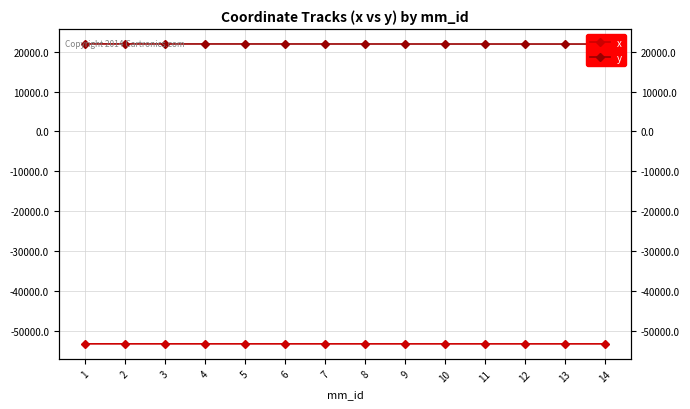

Reading left to right, what are all the values shown in this chart?

x: 1=-53290.6	2=-53291.0	3=-53291.4	4=-53291.8	5=-53292.2	6=-53292.6	7=-53293.0	8=-53293.5	9=-53293.9	10=-53294.3	11=-53294.8	12=-53295.2	13=-53295.6	14=-53296.0
y: 1=21945.8	2=21943.9	3=21941.9	4=21940.0	5=21937.9	6=21936.0	7=21934.1	8=21932.1	9=21930.1	10=21928.2	11=21926.1	12=21924.2	13=21922.3	14=21920.2